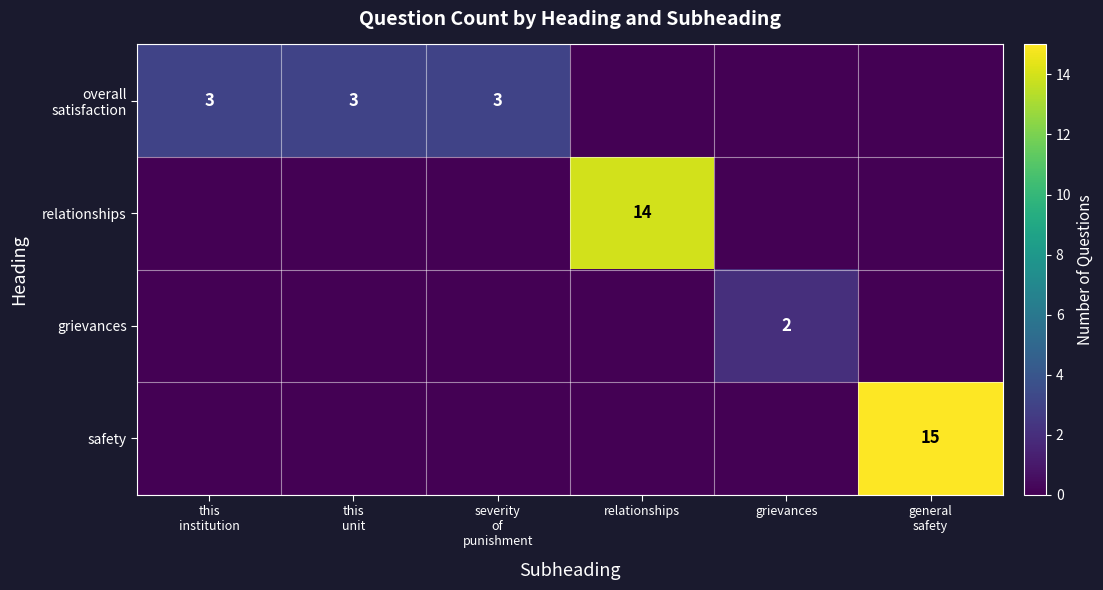

List the labels in order of grievances value, largest first.

grievances, this institution, this unit, severity of punishment, relationships, general safety